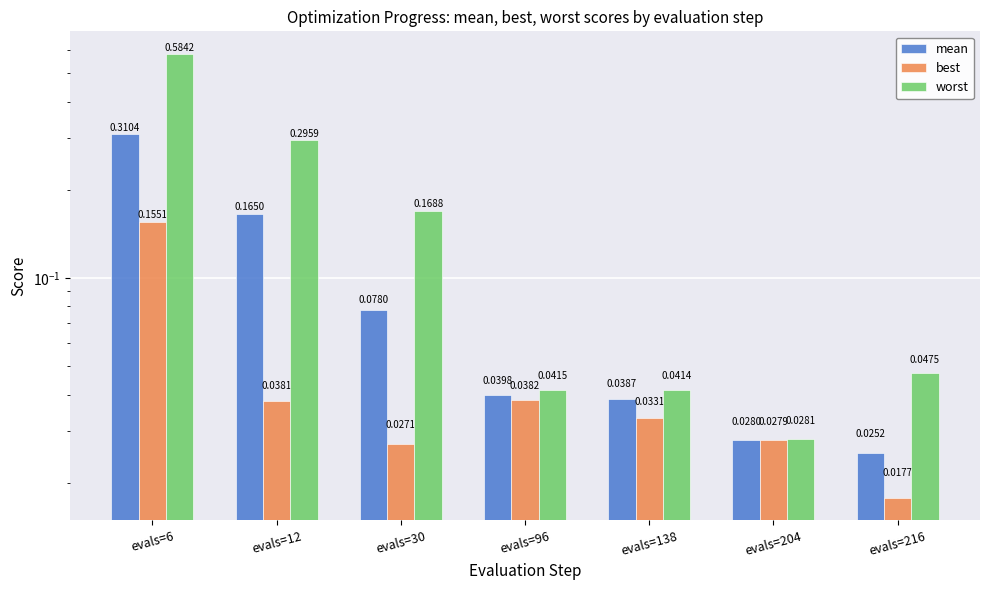

At which label does worst reach its peak?

evals=6